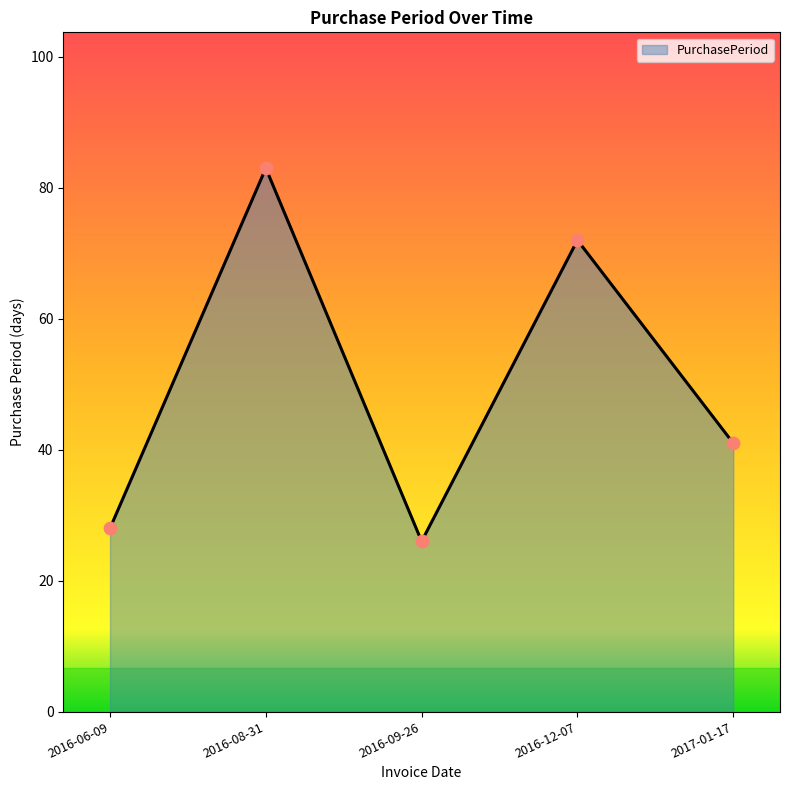

Between 2017-01-17 and 2016-08-31, which is larger?

2016-08-31